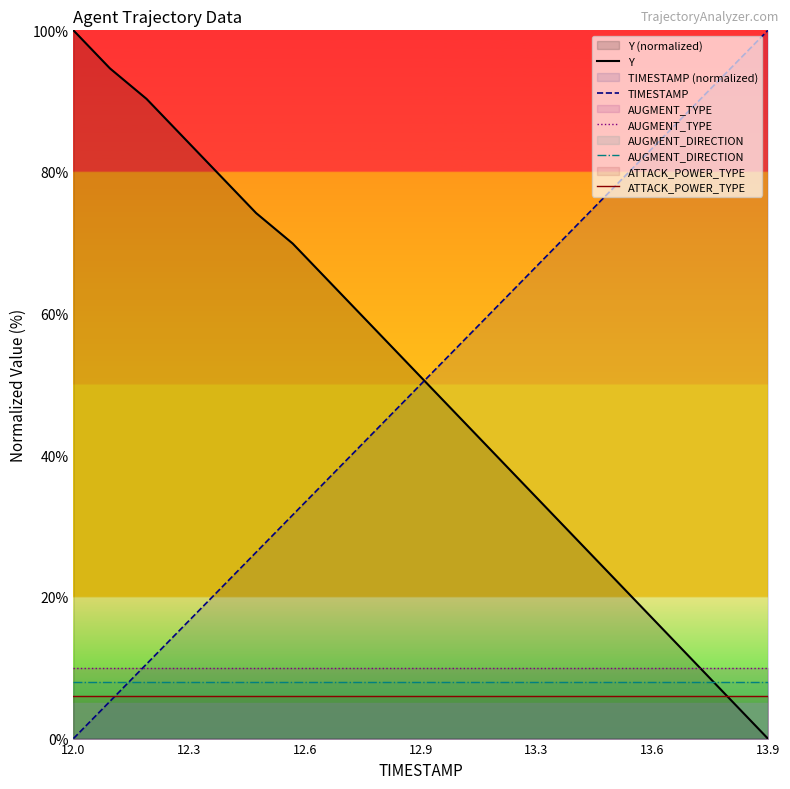

Rank the series at 12.0 from highest to lowest value.

Y, AUGMENT_TYPE, AUGMENT_DIRECTION, ATTACK_POWER_TYPE, TIMESTAMP